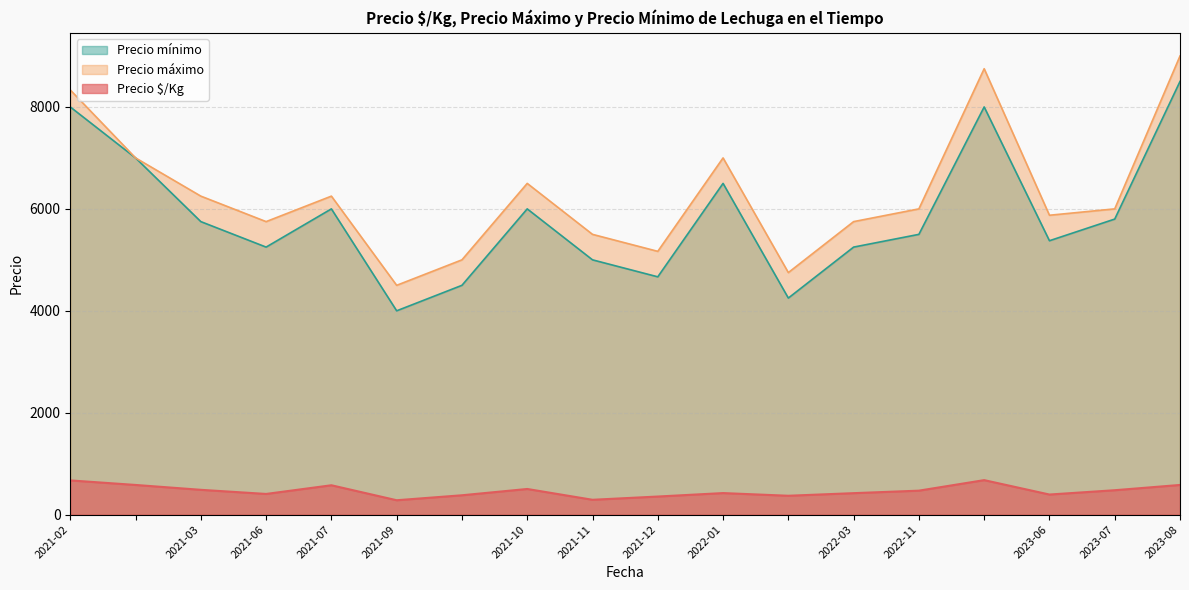

True or false: Precio mínimo has more than 2 interior local peaks.

True